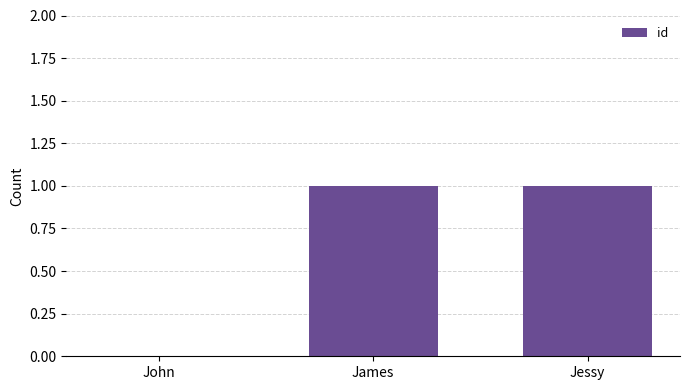

Between James and John, which is larger?

James